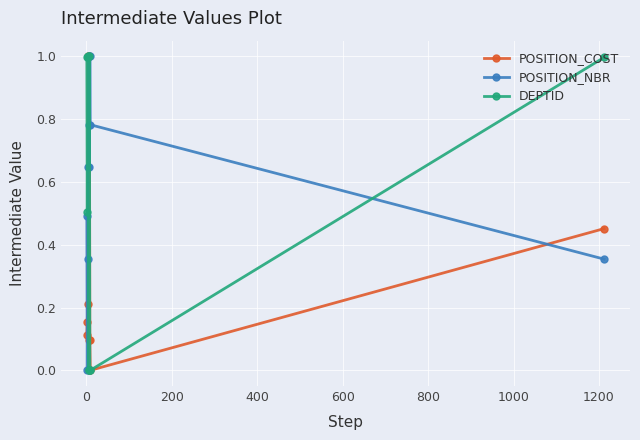

True or false: POSITION_COST has more than 2 points higher than both neighbors.

False